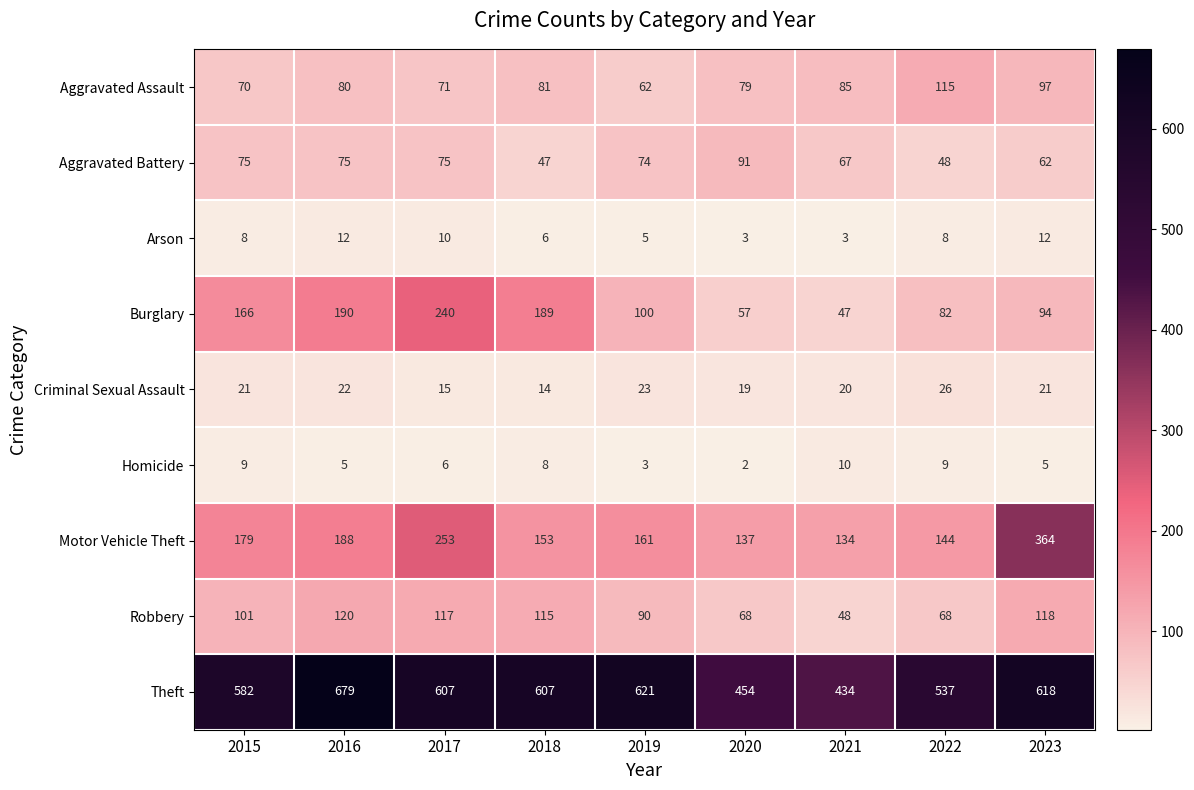

At which category is the sum across all series the highest?

2017